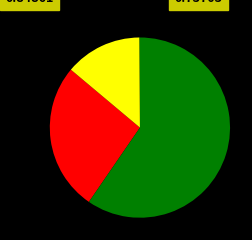

Is there any slice that represents more than half of the pie?

Yes